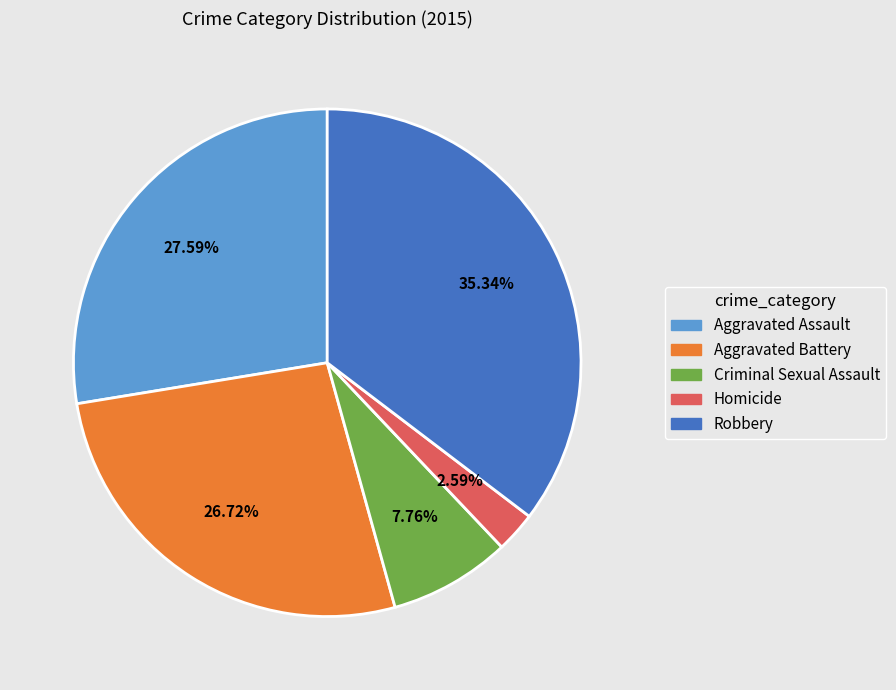

Which slice is the smallest?

Homicide